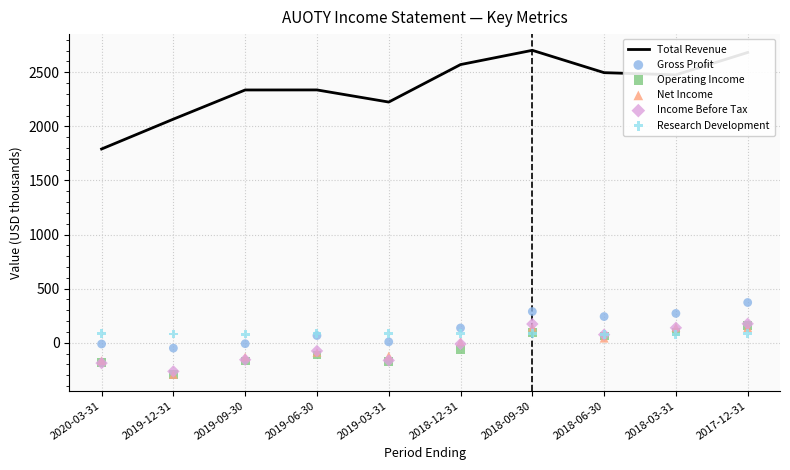

Is the value of Operating Income at 2019-12-31 greater than the value of Income Before Tax at 2018-09-30?

No